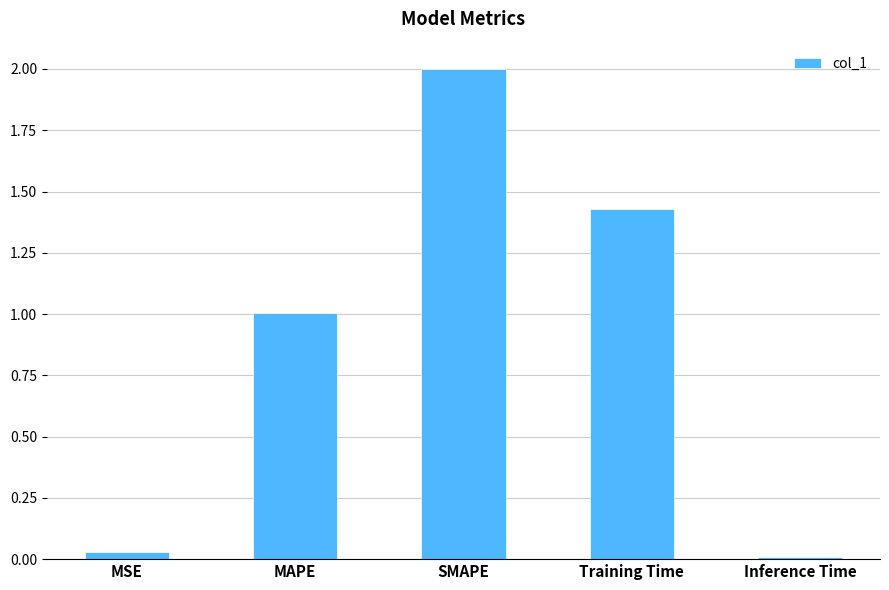

How many bars are there in total?

5